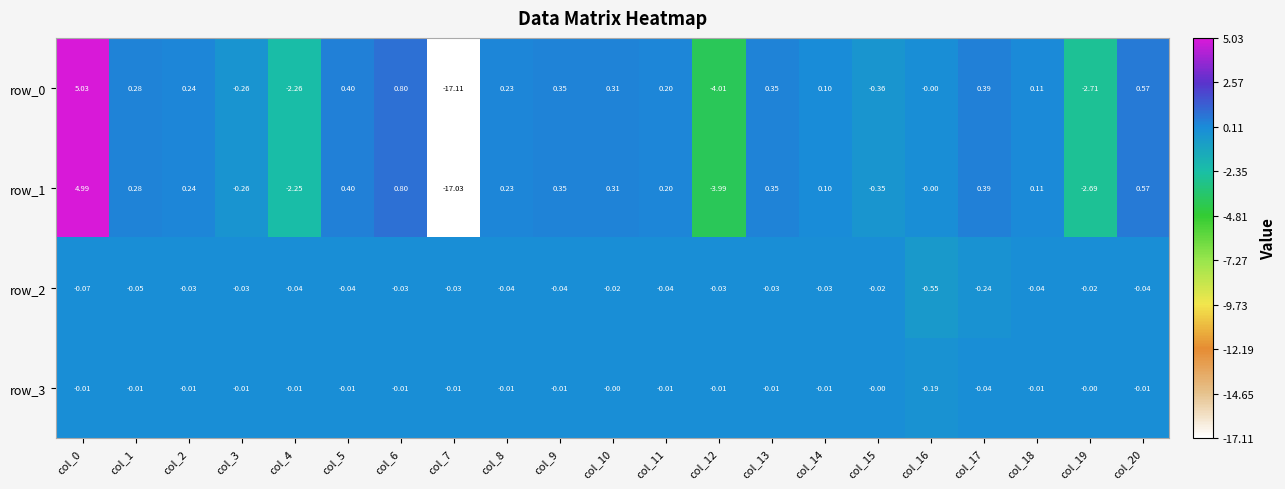

Is the value of row_3 at col_6 greater than the value of row_0 at col_17?

No